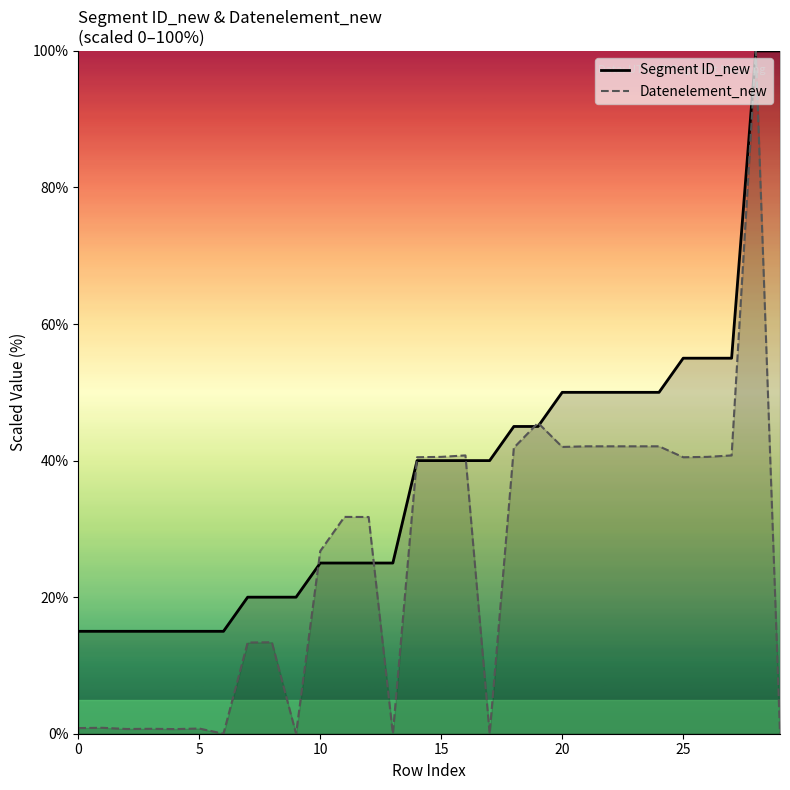

What is the total value across all series at 21?

92.1